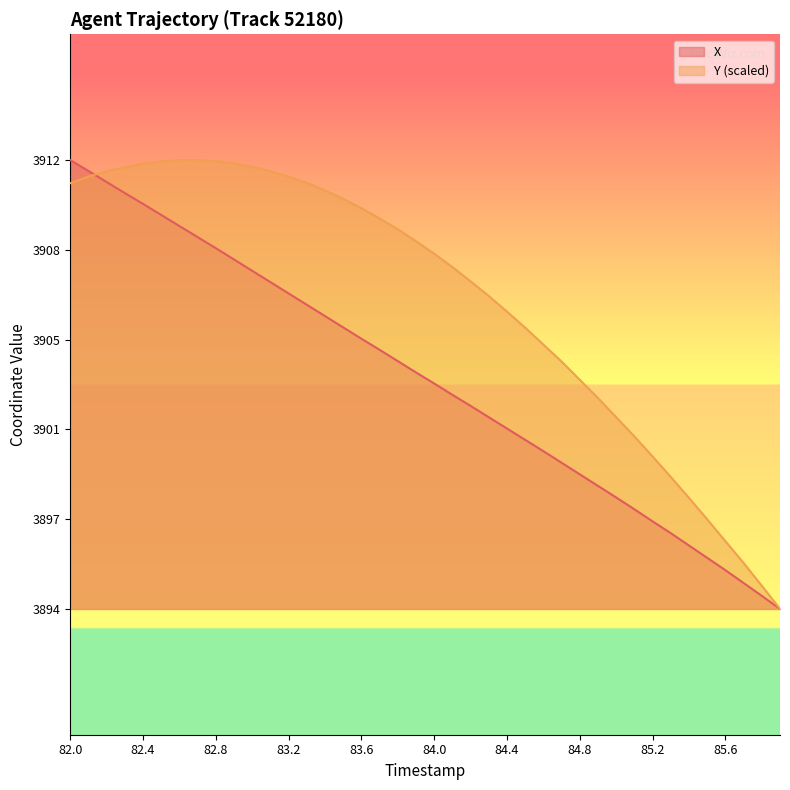

Does the chart display data point markers on the line(s)?

No